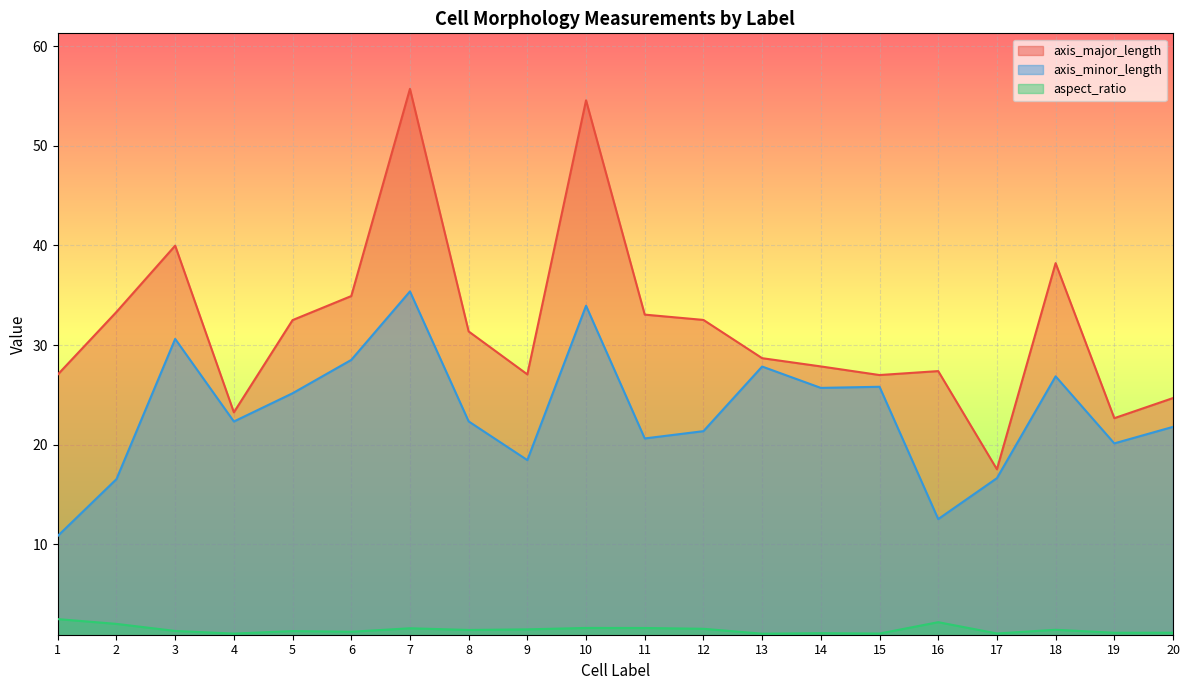

Where is the first local maximum for axis_minor_length?

3